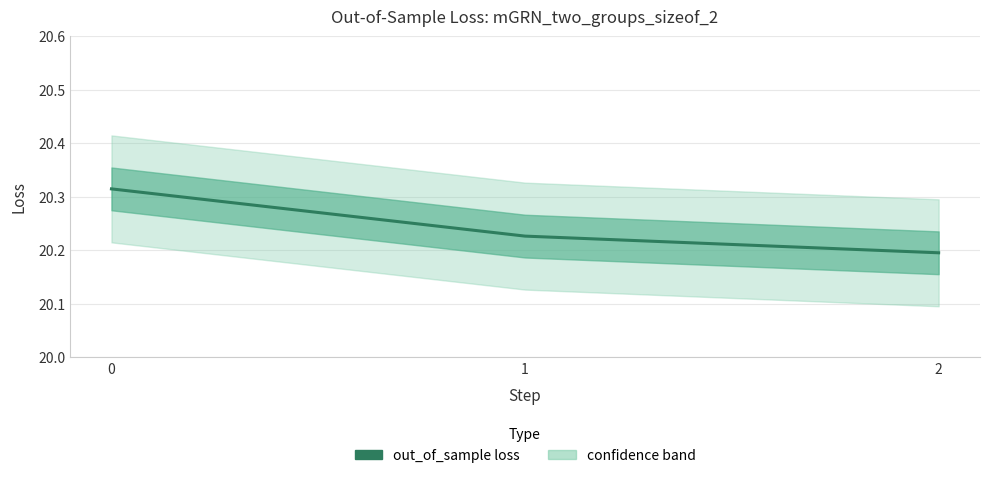

List the labels in order of value, smallest first.

2, 1, 0